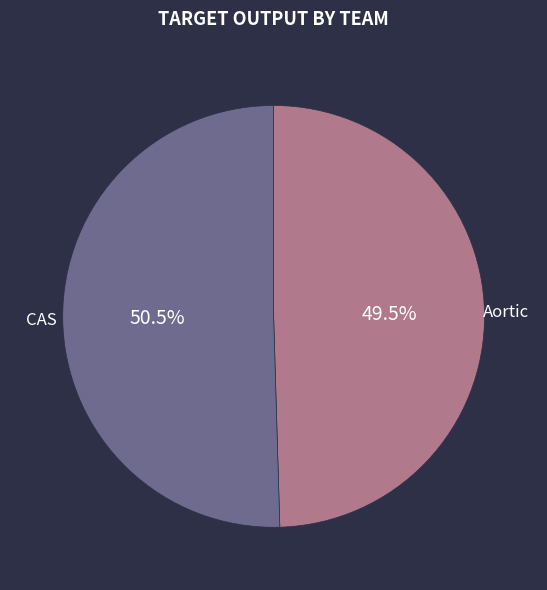

Does any single category account for the majority?

Yes